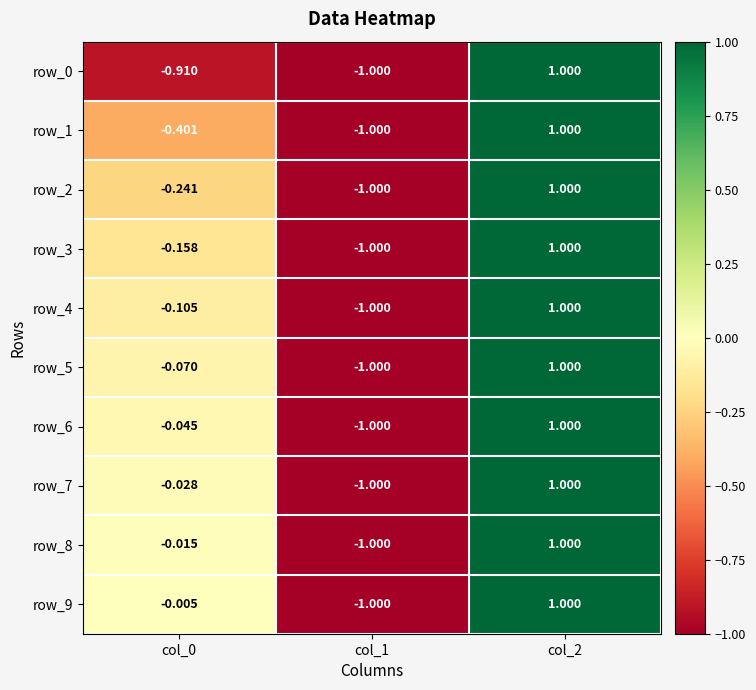

At which label does row_2 first exceed 0?

col_2